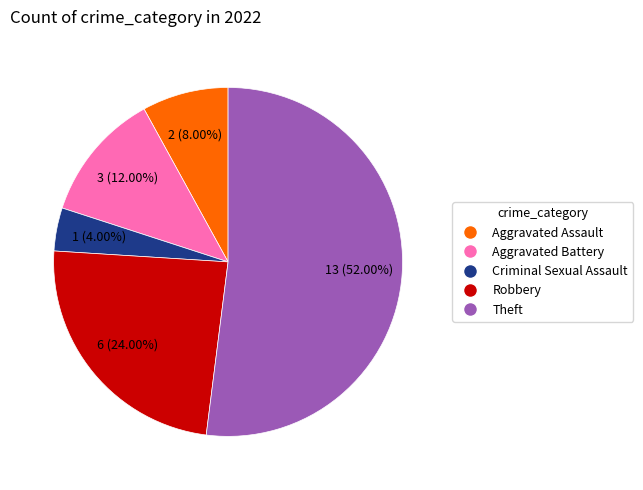

What percentage is NOT represented by Aggravated Battery?

88.0%